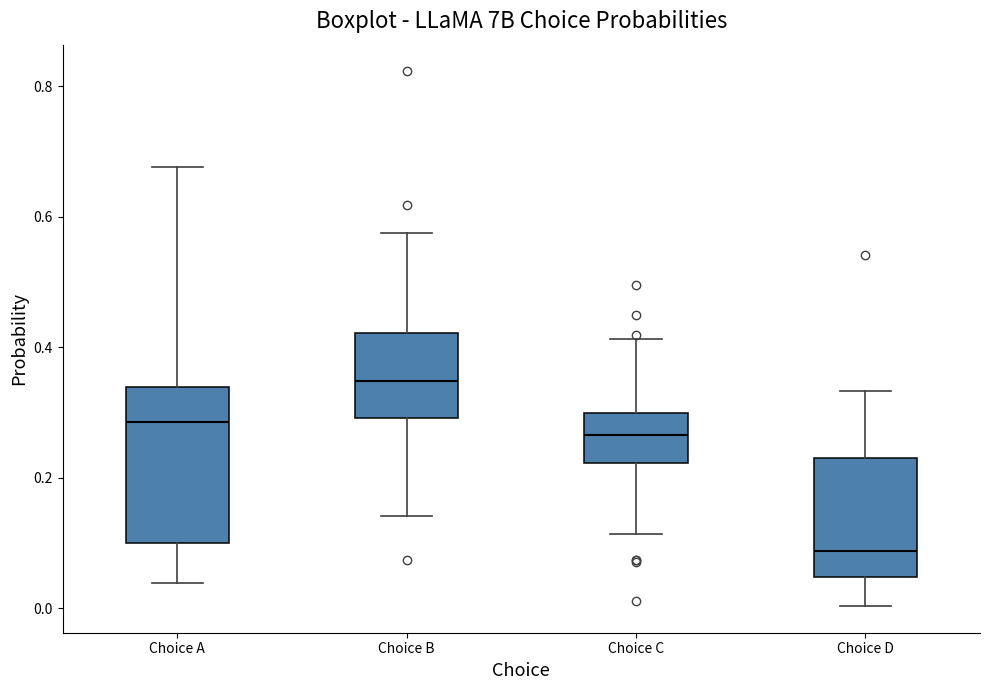

Comparing the boxes themselves (not the whiskers), which one is the tallest?

Choice A